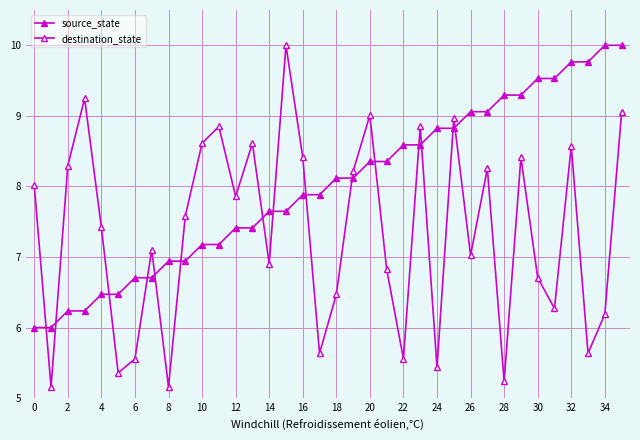

How many categories are shown in the chart?

36